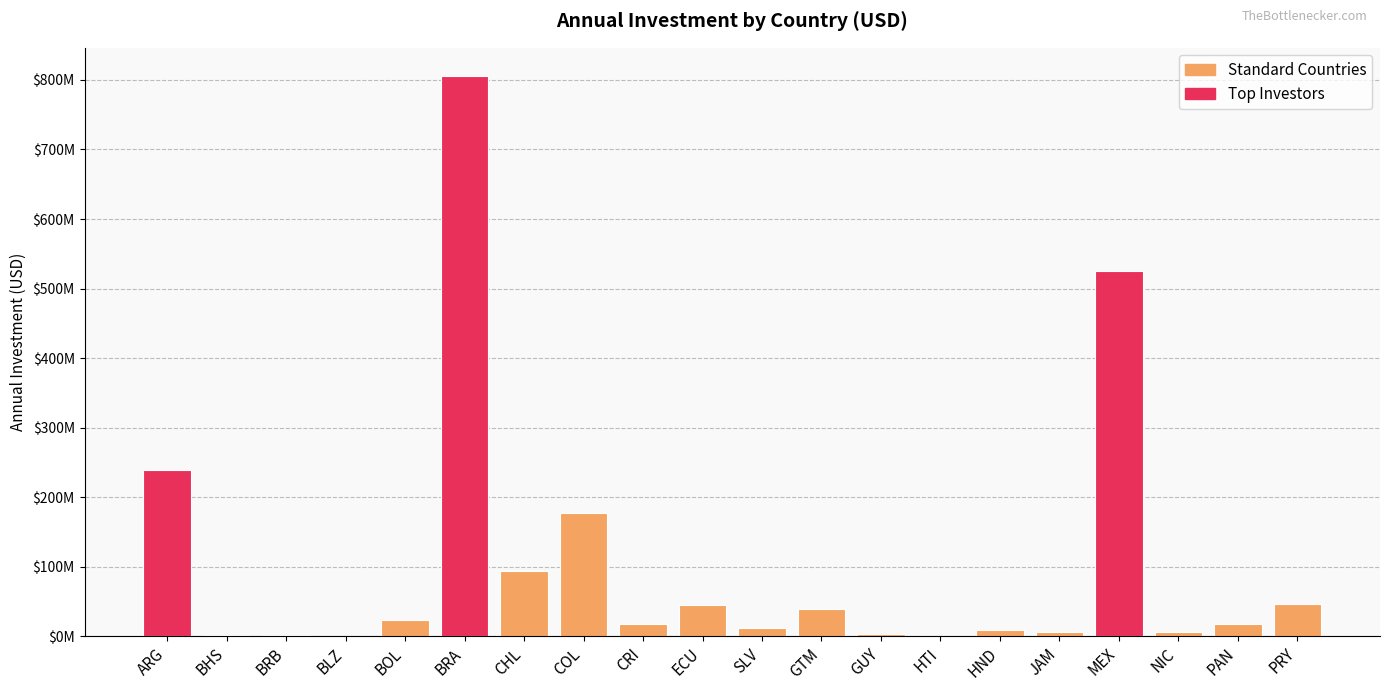

Are the bars horizontal?

No